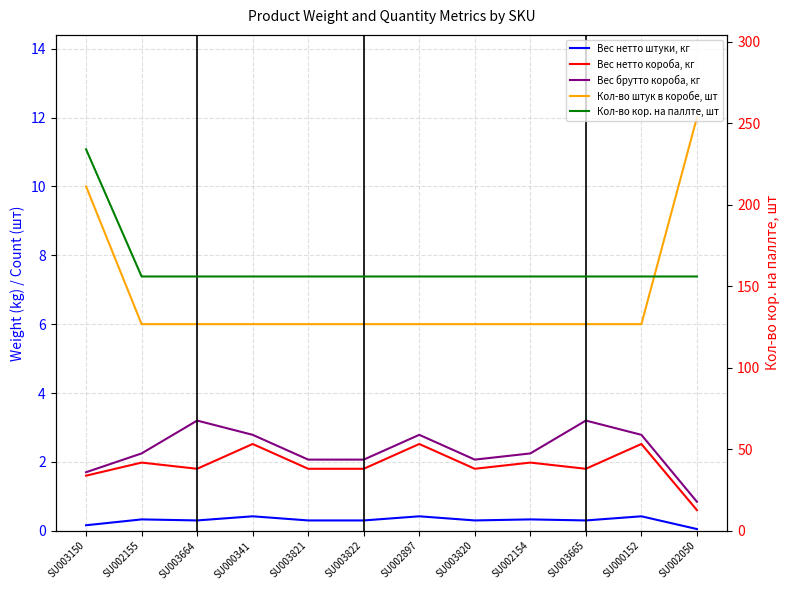

Which has a higher value, SU003822 or SU002897?

SU002897